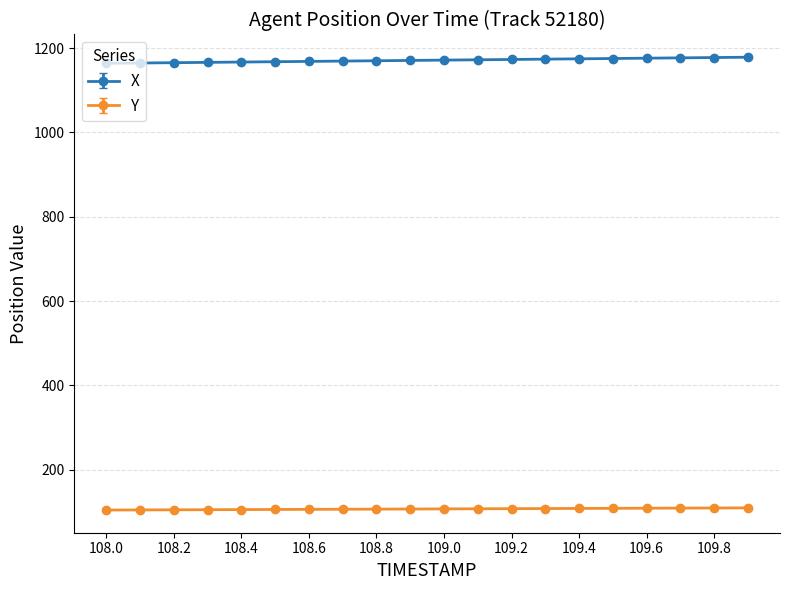

What is the average value of the Y series?

107.2